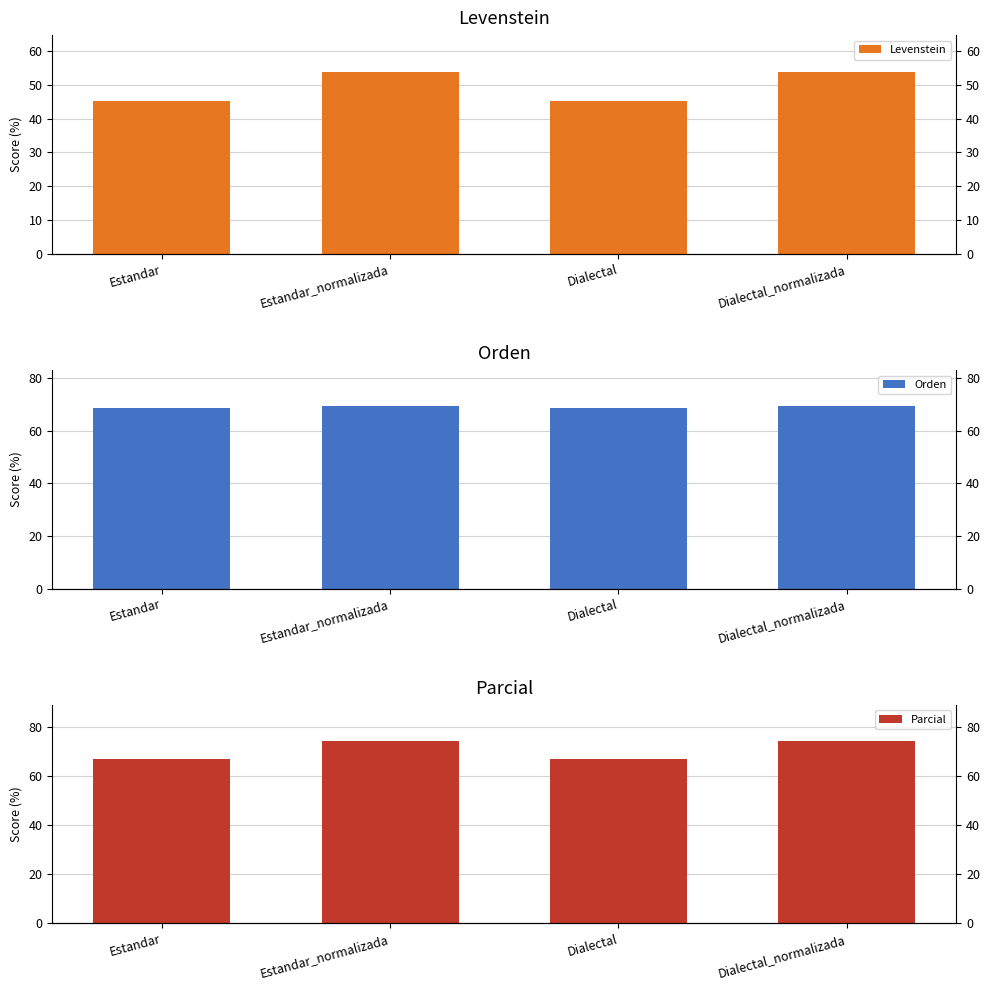

Reading left to right, extract all data points from this chart.

Levenstein: Estandar=45.3	Estandar_normalizada=54.0	Dialectal=45.3	Dialectal_normalizada=54.0
Orden: Estandar=68.7	Estandar_normalizada=69.3	Dialectal=68.7	Dialectal_normalizada=69.3
Parcial: Estandar=67.0	Estandar_normalizada=74.0	Dialectal=67.0	Dialectal_normalizada=74.0